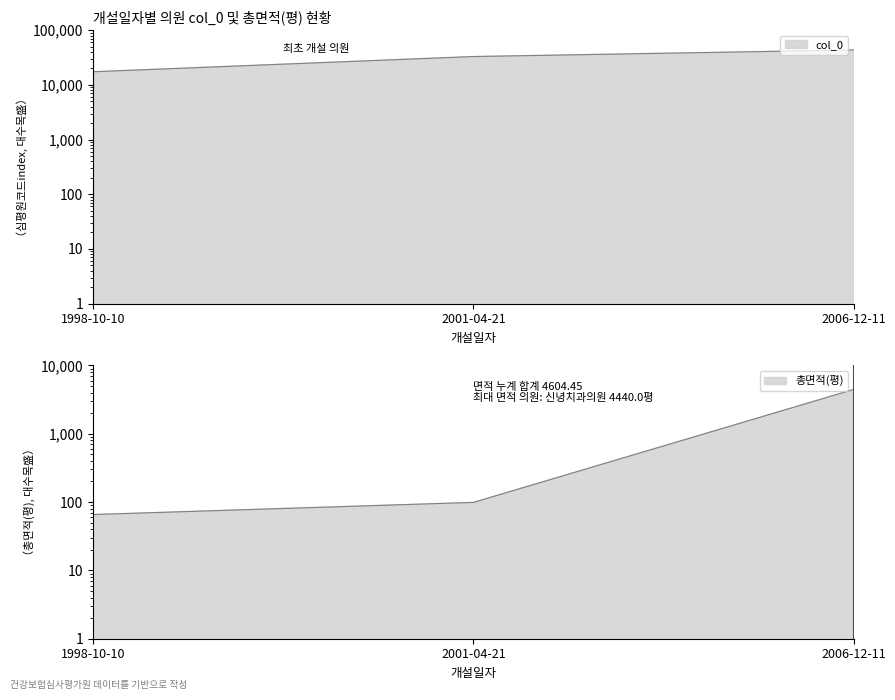

What are all the series names shown in the legend?

col_0, 총면적(평)